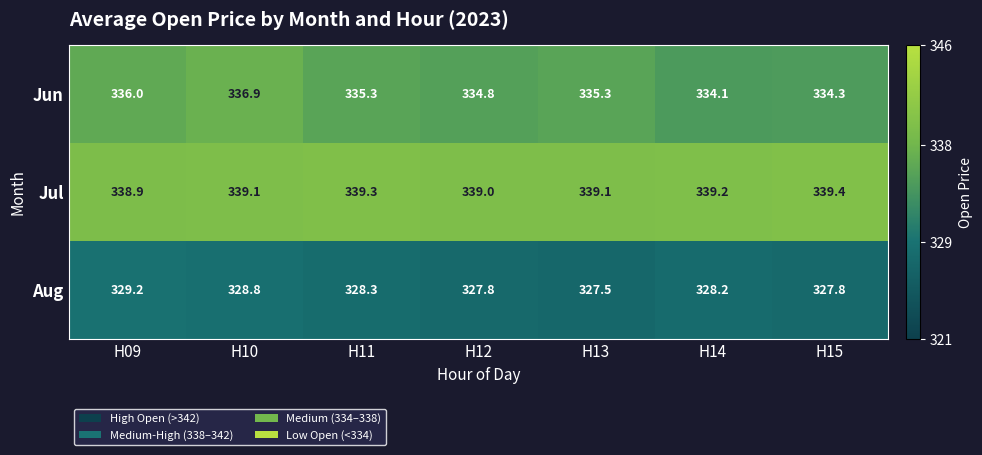

Rank the series by their maximum value, from lowest to highest.

Aug, Jun, Jul